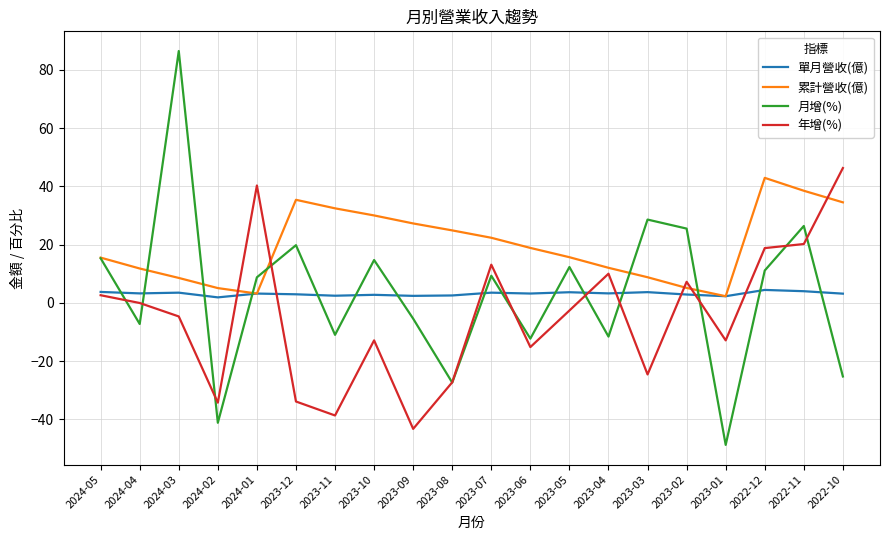

The value of 月增(%) at 2023-02 is 13.7. True or false?

False